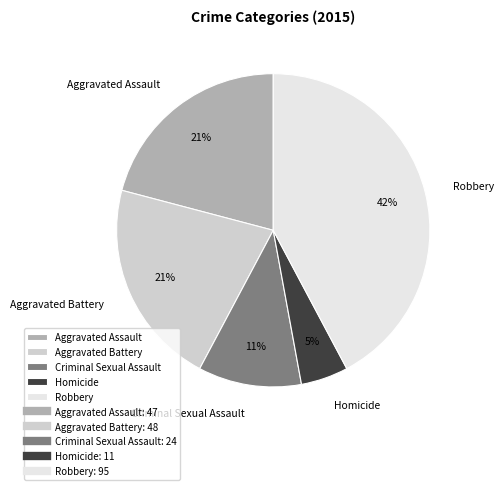

To the nearest percent, what is the difference between the Robbery and Aggravated Assault slice percentages?

21%